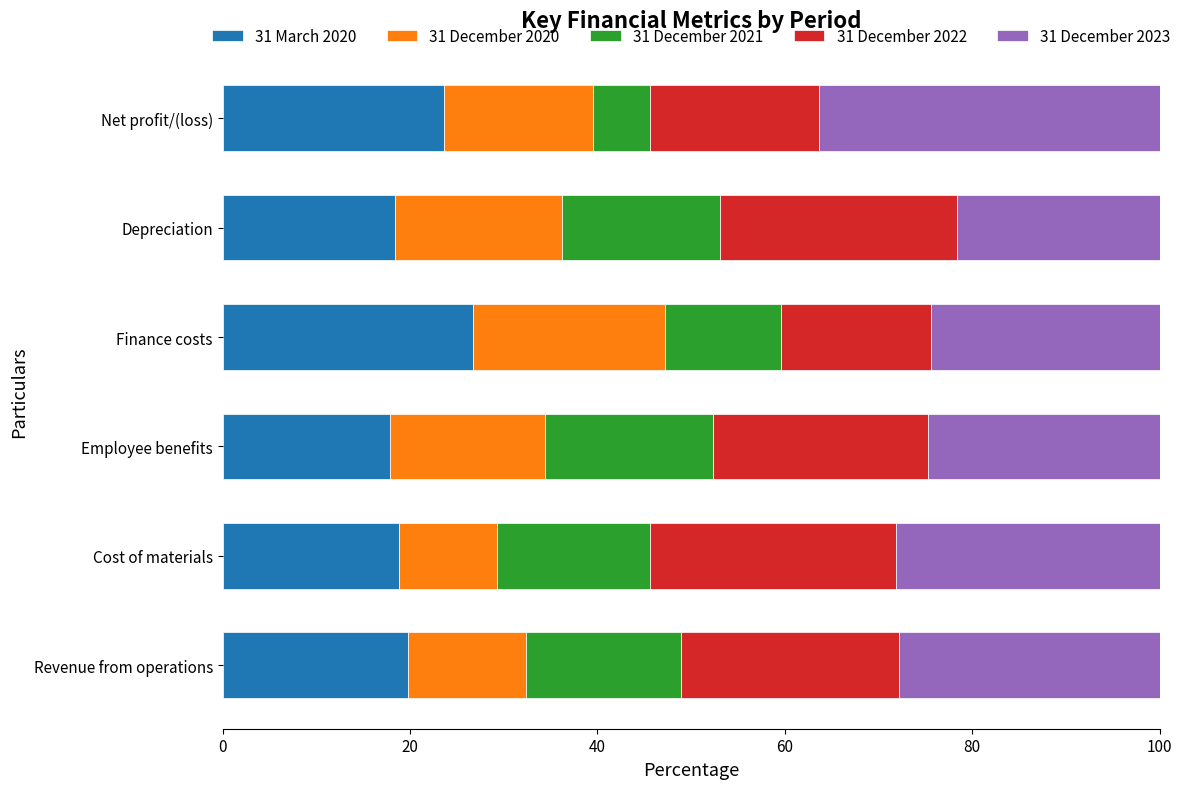

What is the highest value of the 31 March 2020 series?

26.7